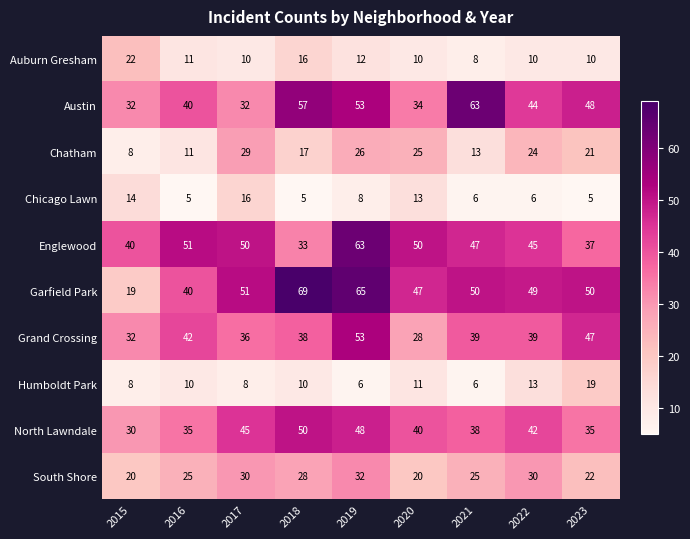

Between 2019 and 2021, which series saw the biggest shift?

Englewood